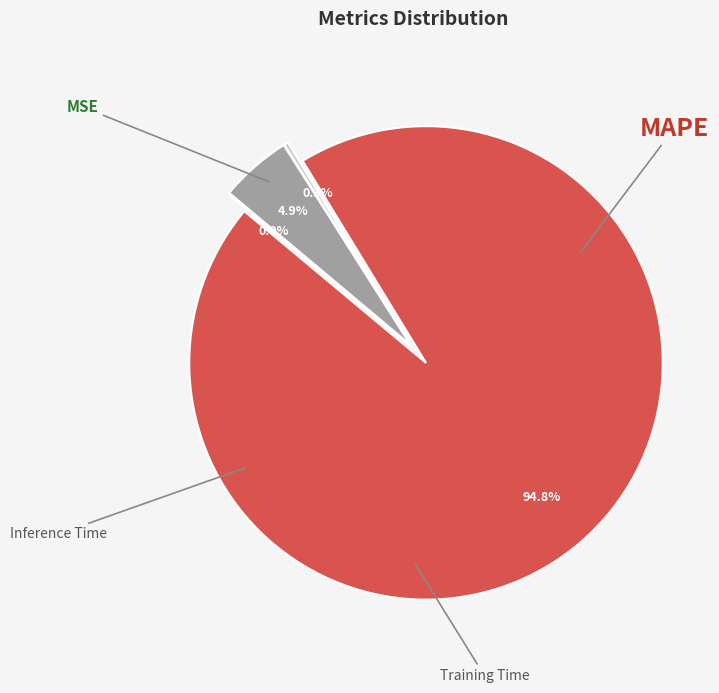

Count the number of slices in the pie.

4